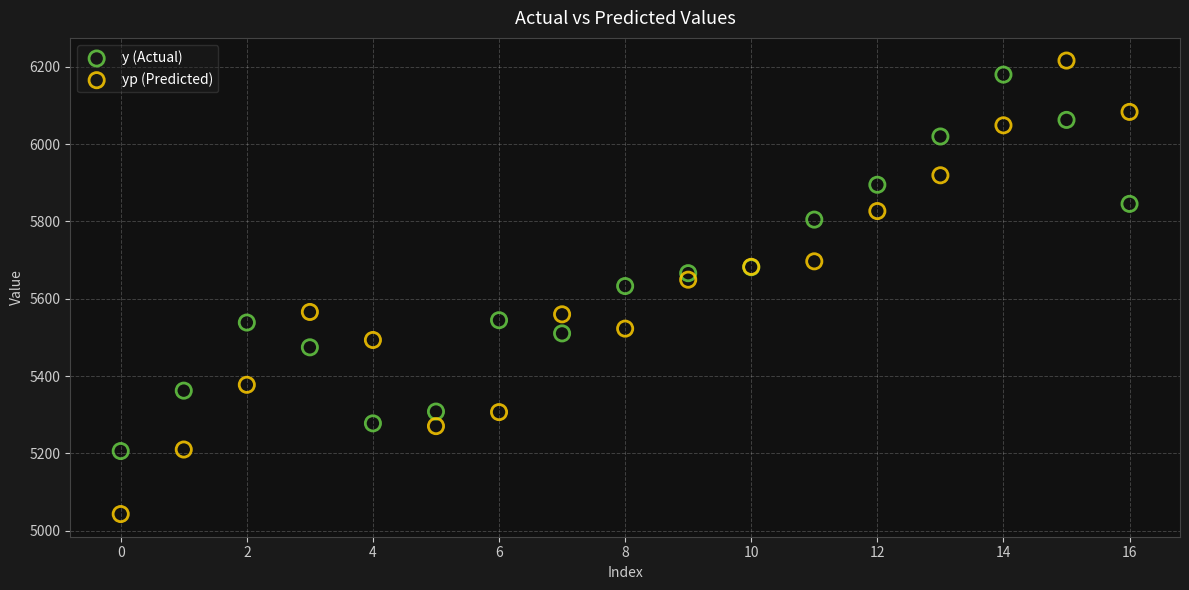

Which series has the widest spread of Y values?

yp (Predicted)